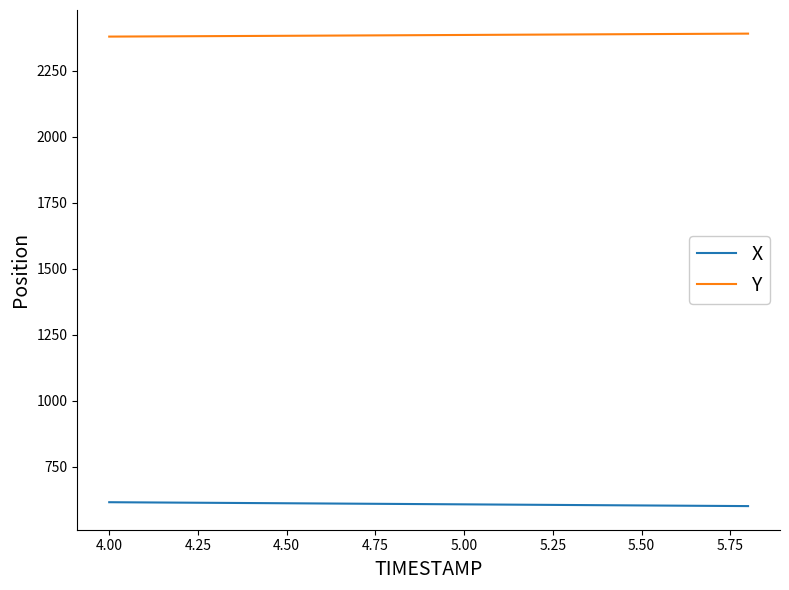

Count the number of categories in the chart.

19